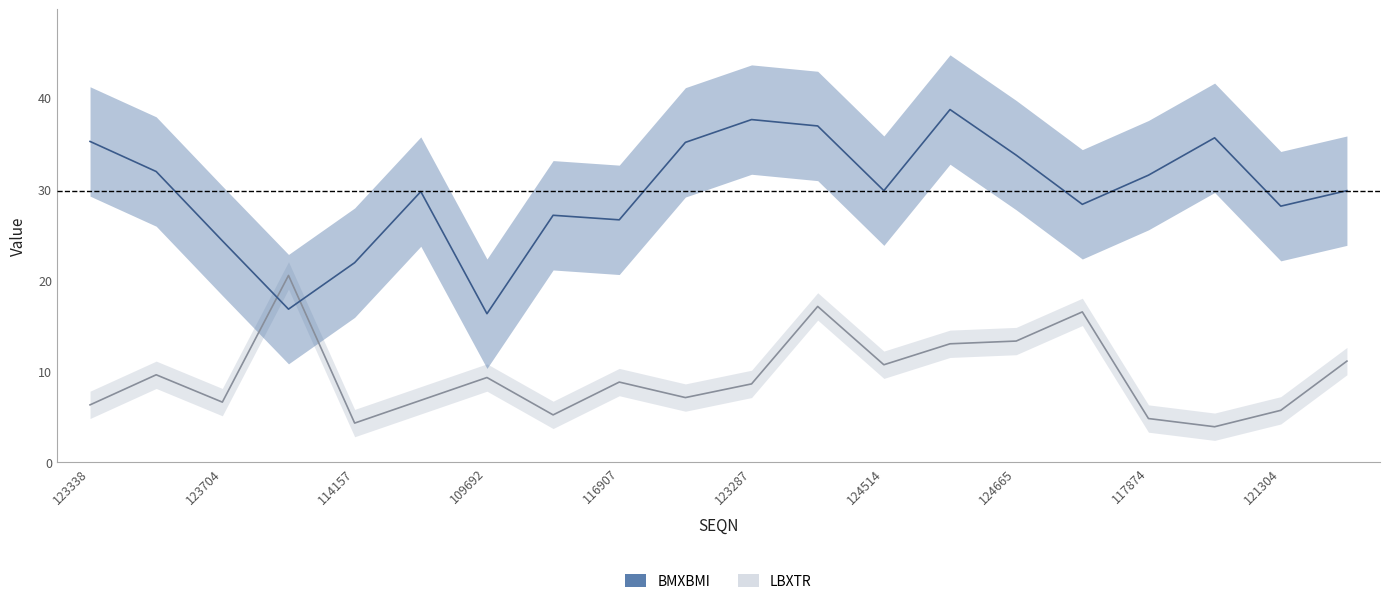

At how many categories does at least one series exceed 5?

20